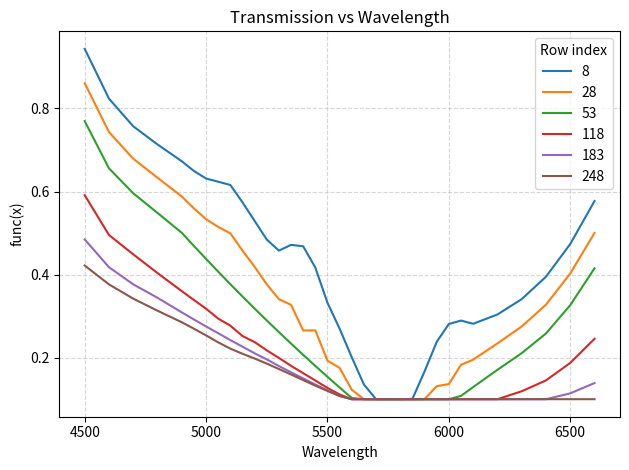

Which series has the largest range (max minus min)?

8